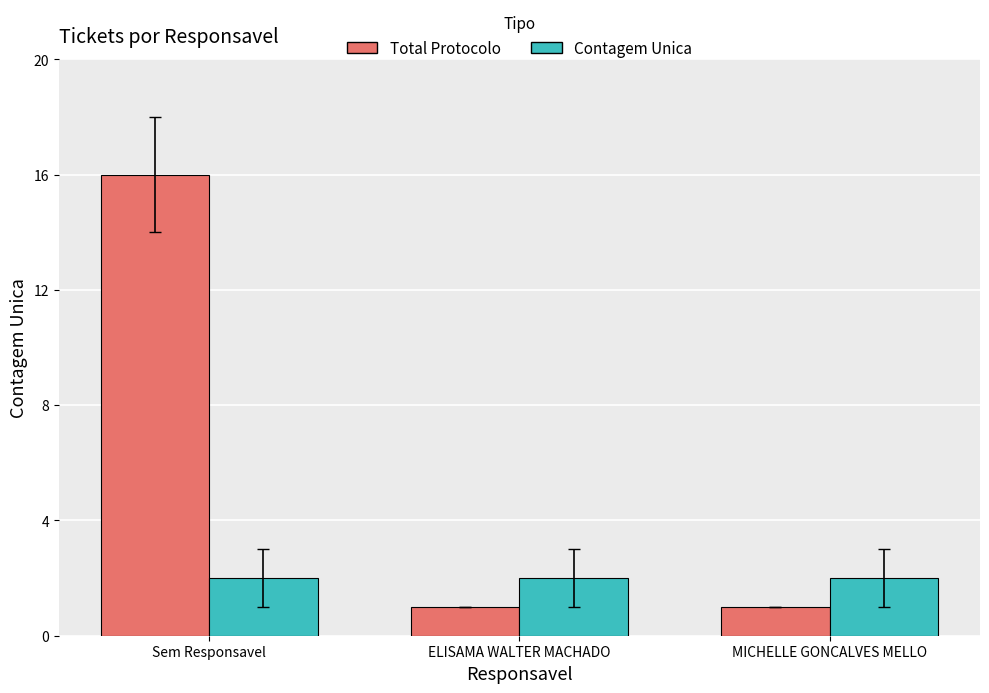

Which series has the widest spread of values?

Total Protocolo